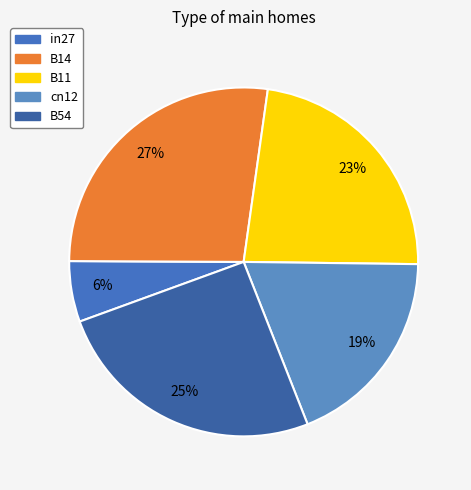

Count the number of slices in the pie.

5